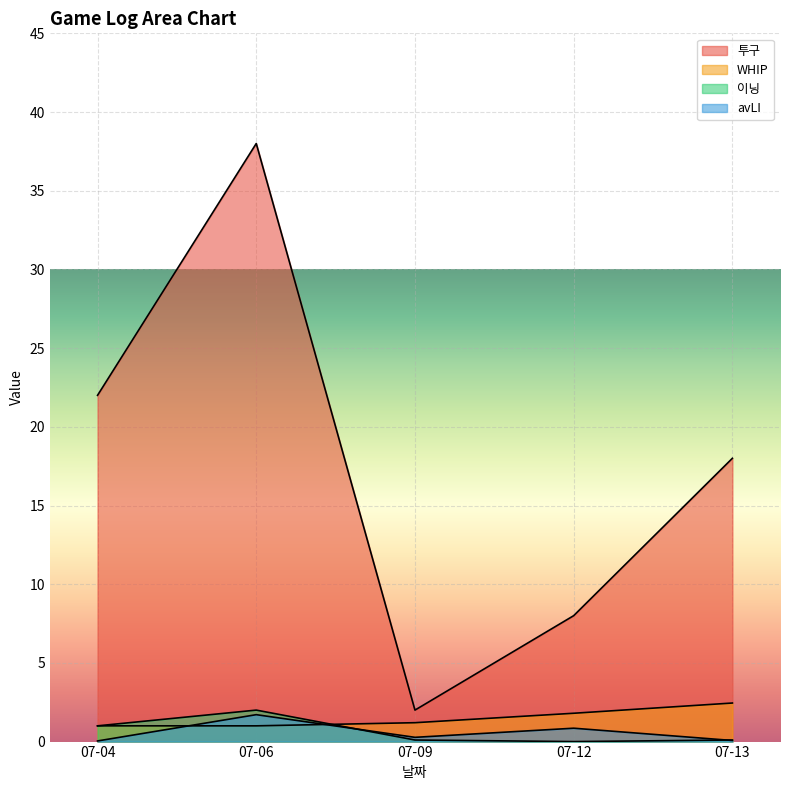

Reading left to right, transcribe all the data shown in this chart.

투구: 22.0	38.0	2.0	8.0	18.0
WHIP: 1.0	1.0	1.2	1.8	2.5
이닝: 1.0	2.0	0.1	0.0	0.1
avLI: 0.0	1.7	0.3	0.8	0.1